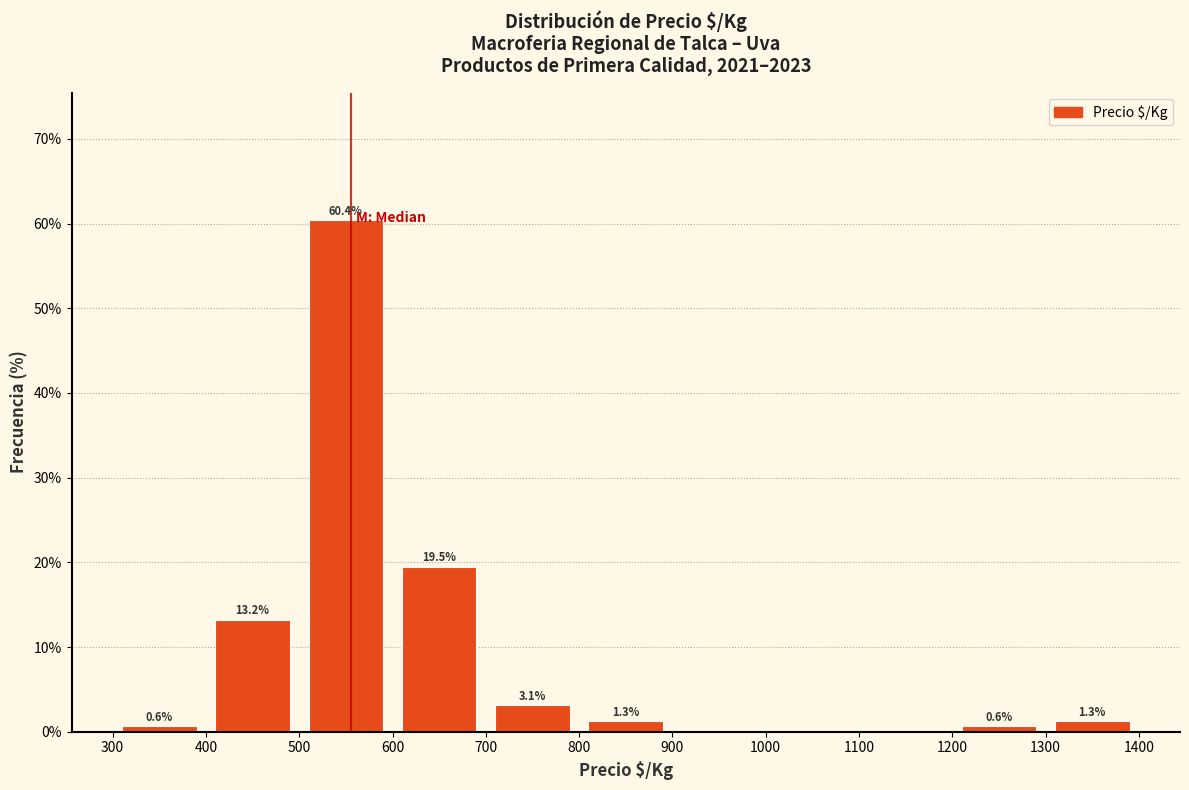

Over which range of the x-axis is the bar tallest?

500 to 600